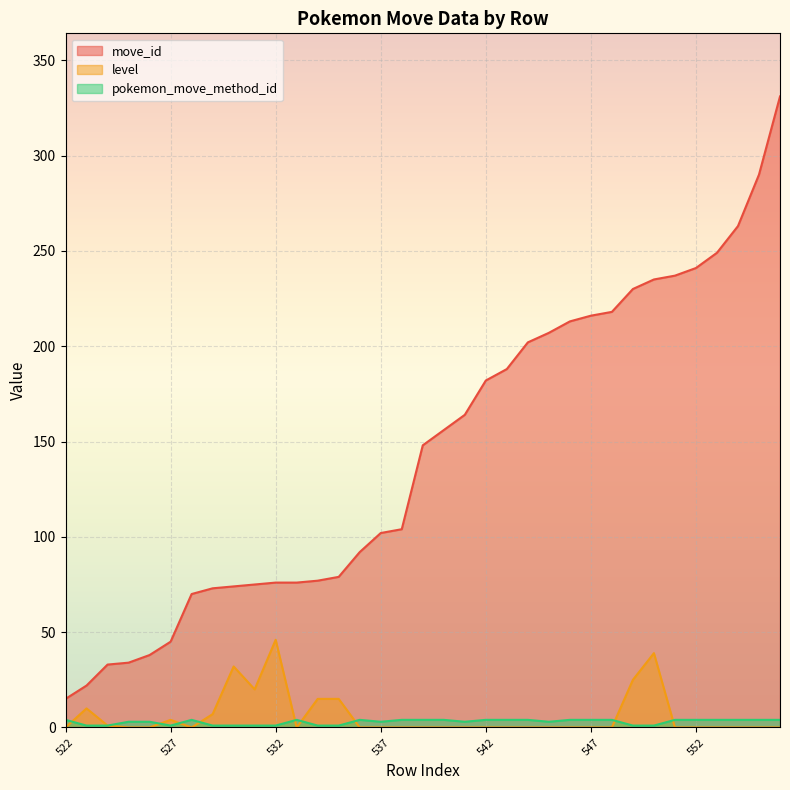

At which category does level reach its first local peak?

523